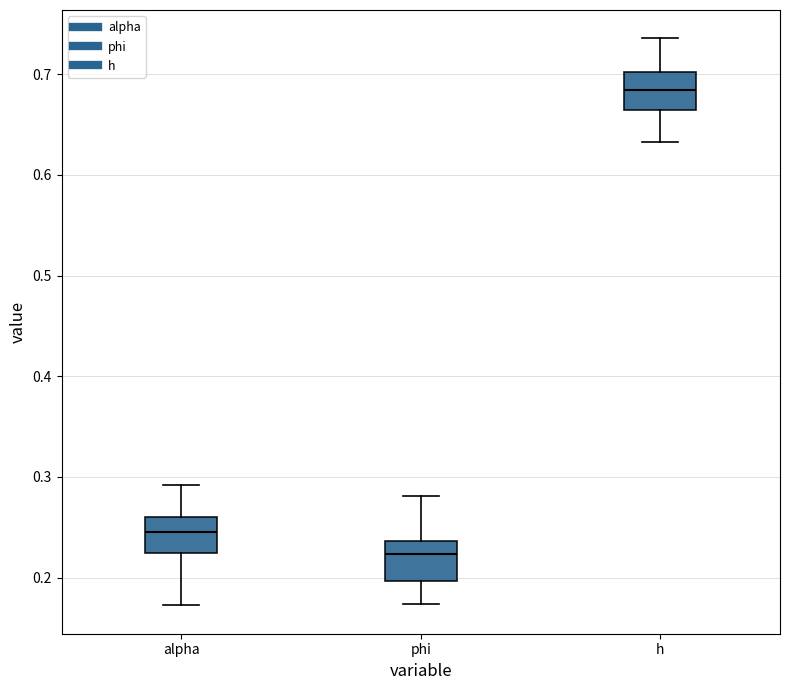

Which box's median line is the lowest?

phi